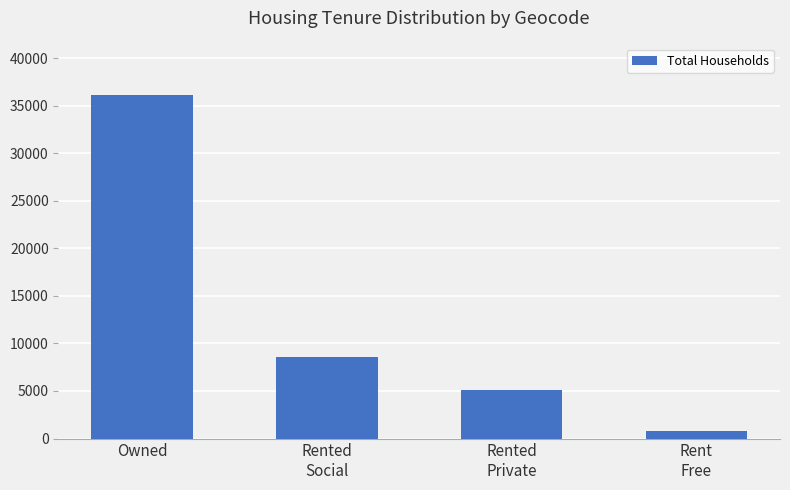

List the labels in order of value, smallest first.

Rent
Free, Rented
Private, Rented
Social, Owned